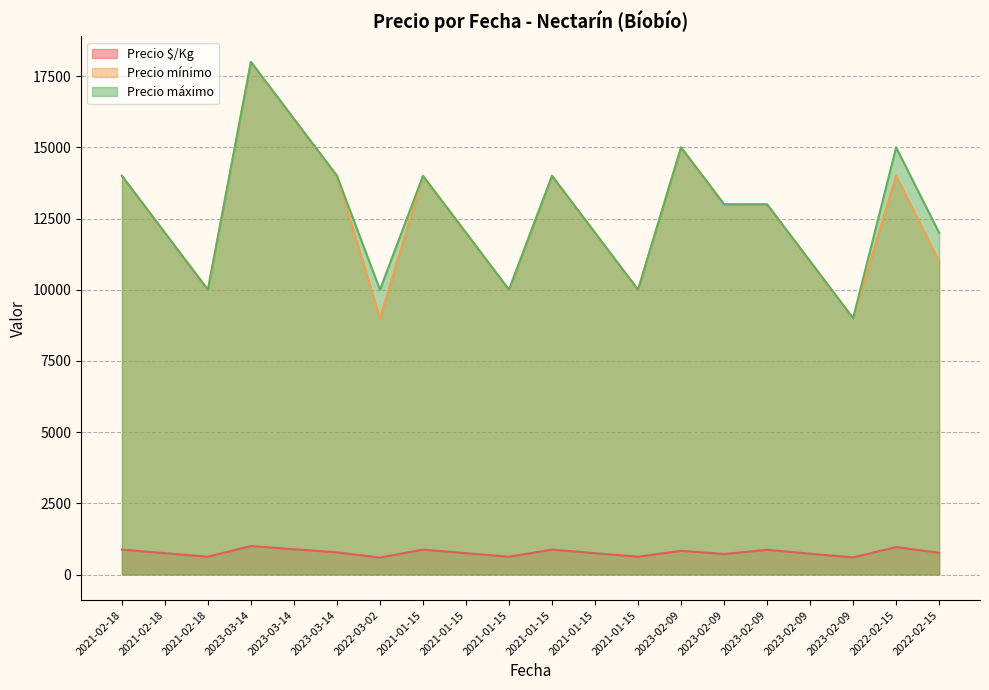

List the labels in order of Precio $/Kg value, smallest first.

2022-03-02, 2023-02-09, 2021-02-18, 2021-01-15, 2021-01-15, 2023-02-09, 2023-02-09, 2021-02-18, 2021-01-15, 2021-01-15, 2022-02-15, 2023-03-14, 2023-02-09, 2023-02-09, 2021-02-18, 2021-01-15, 2021-01-15, 2023-03-14, 2022-02-15, 2023-03-14